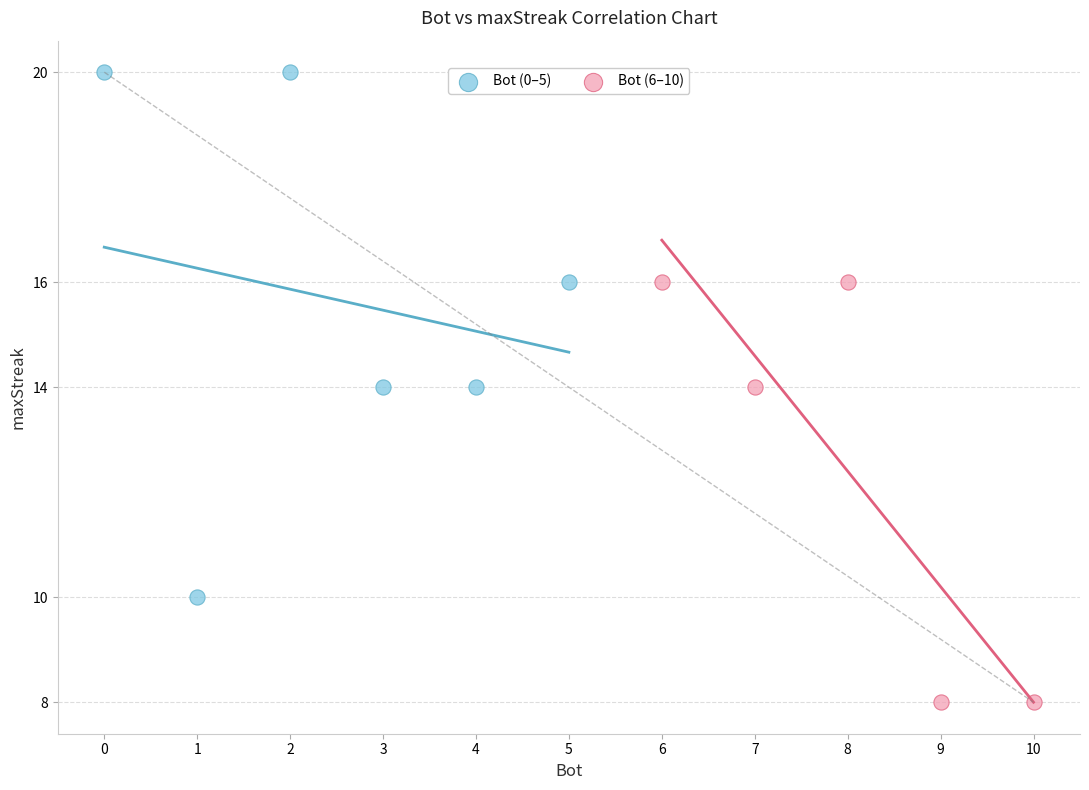

Which series has the largest Y range (max minus min)?

Bot (0–5)